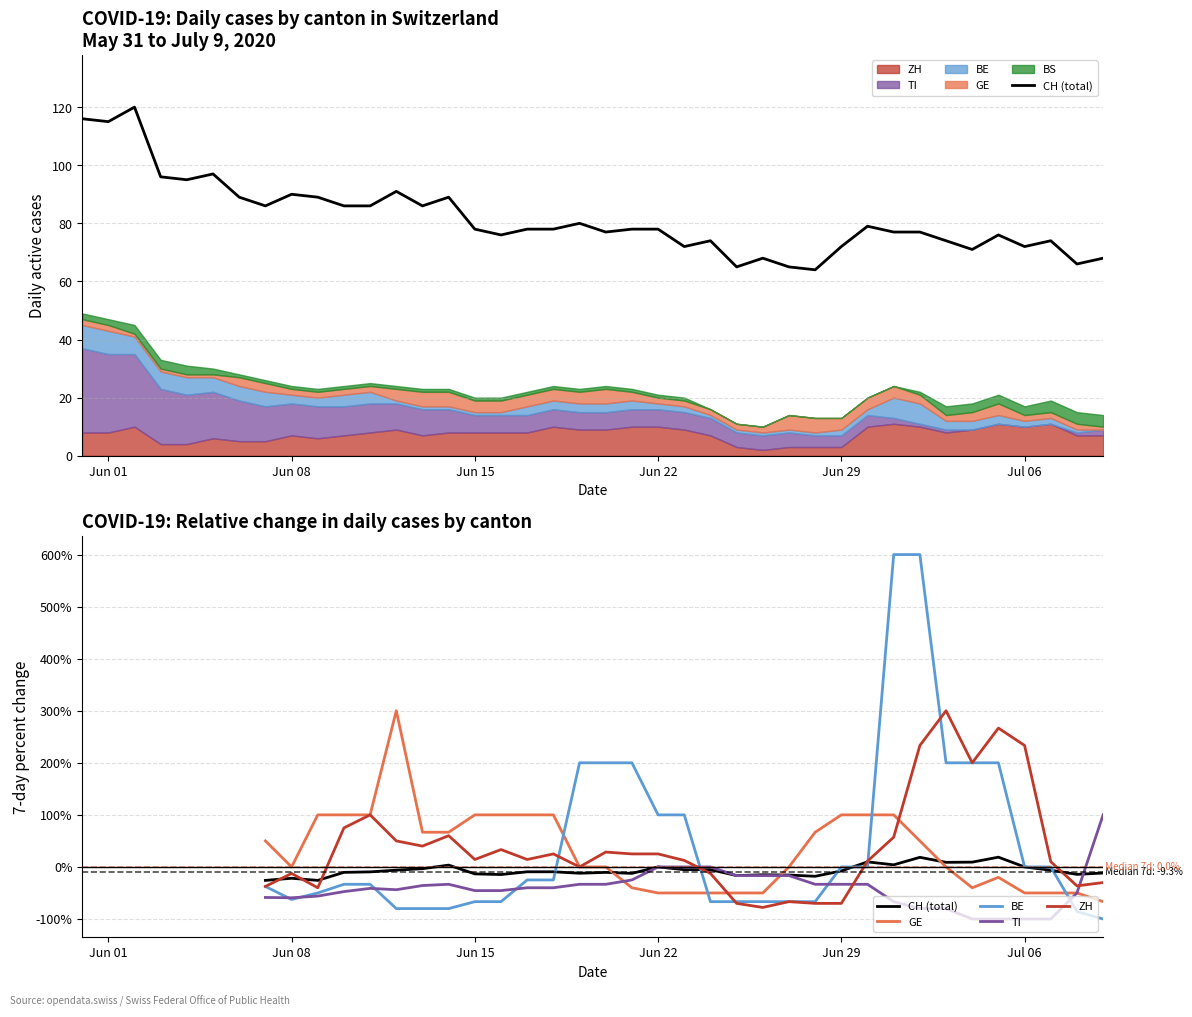

How many lines are shown in the chart?

5